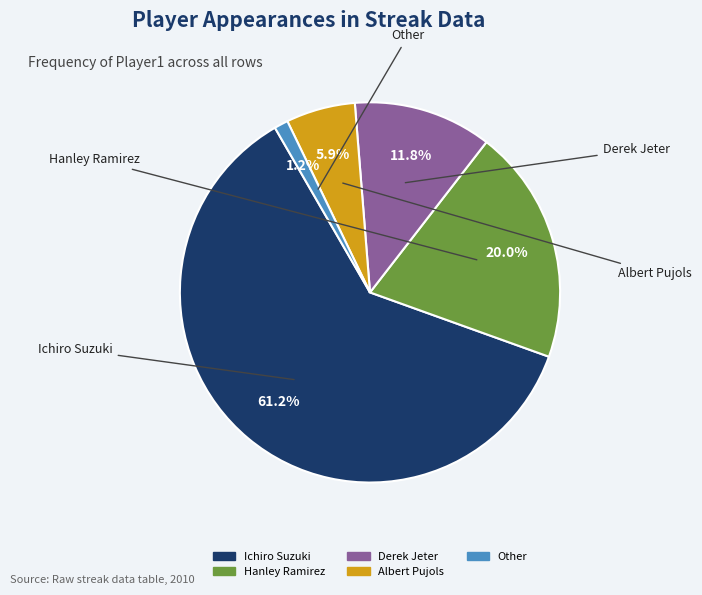

Does Ichiro Suzuki account for over 50% of the chart?

Yes